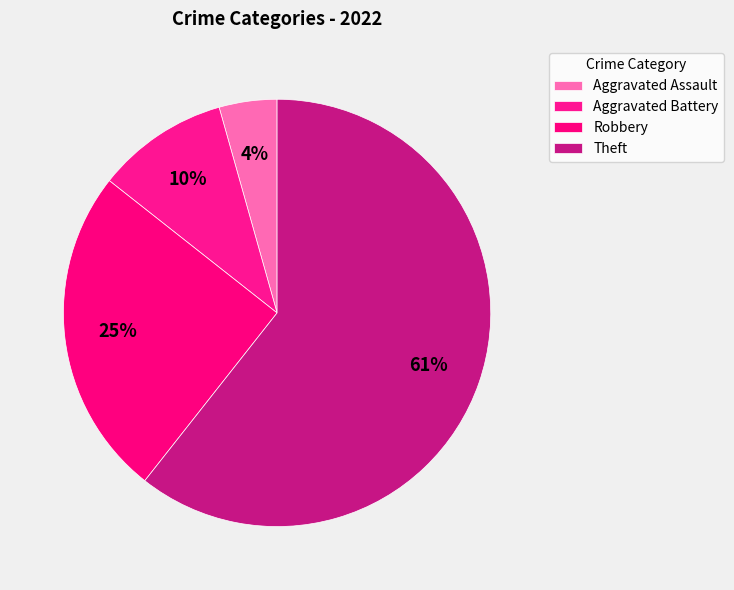

What percentage is the Aggravated Battery slice, to the nearest percent?

10%